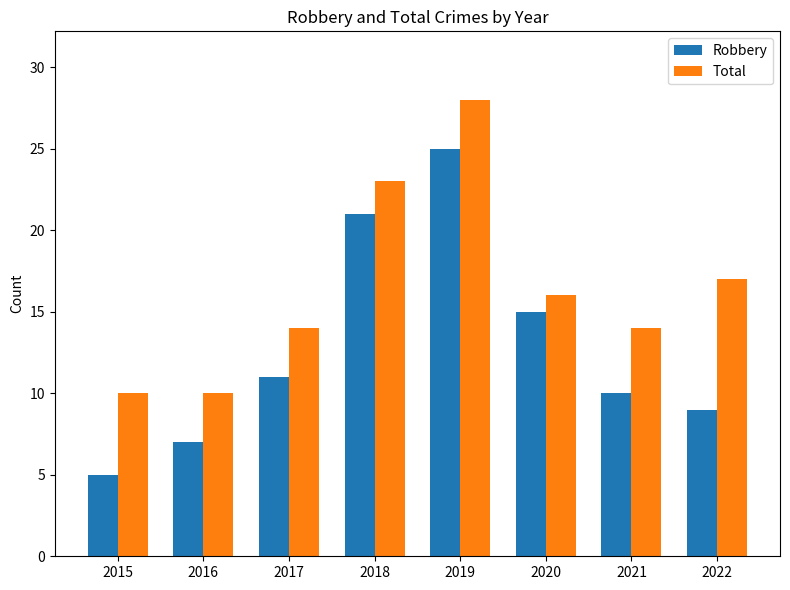

List the labels in order of Robbery value, largest first.

2019, 2018, 2020, 2017, 2021, 2022, 2016, 2015